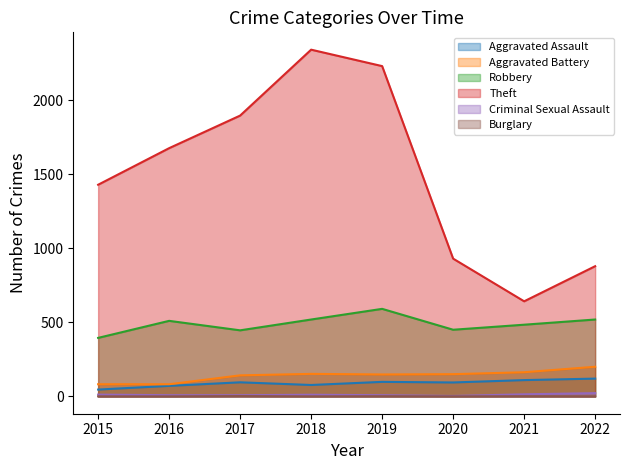

Which series has the largest total across all categories?

Theft